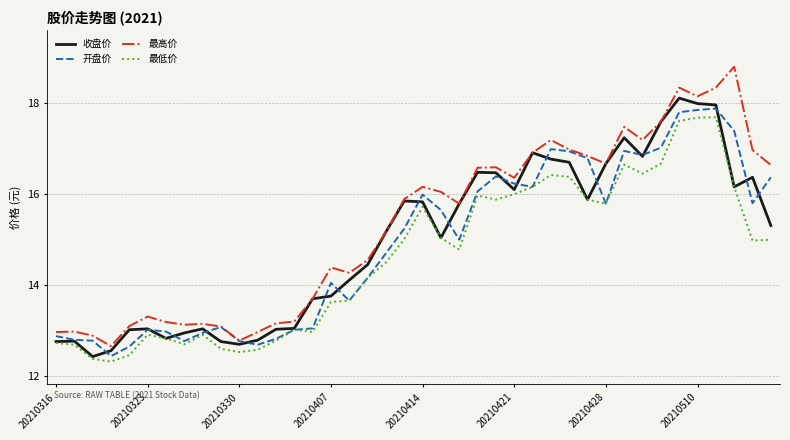

What is the minimum value for 最低价?

12.3